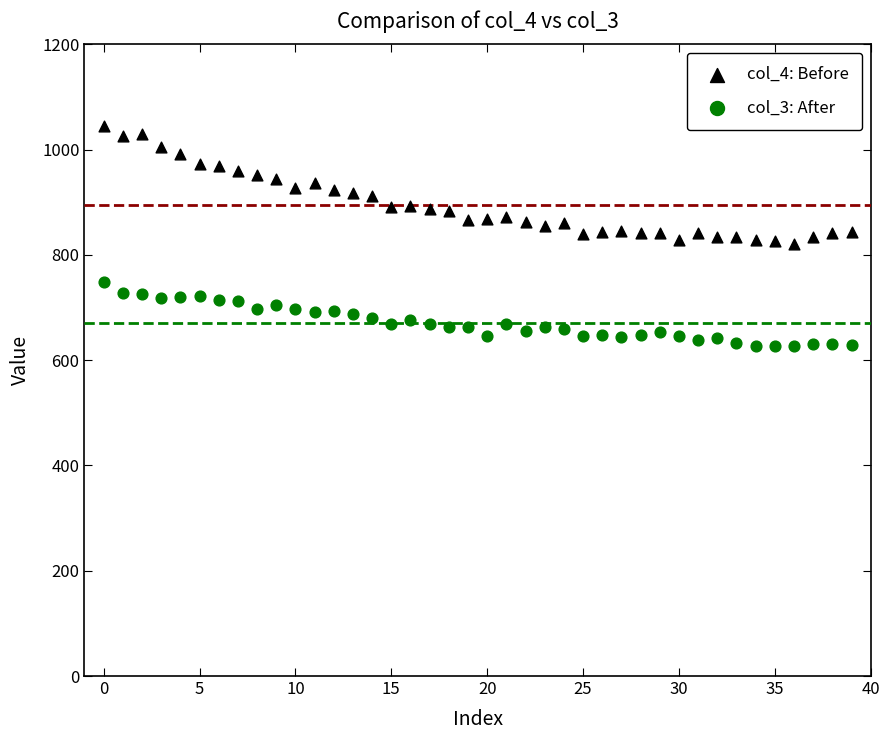

Which series has the largest Y range (max minus min)?

col_4: Before